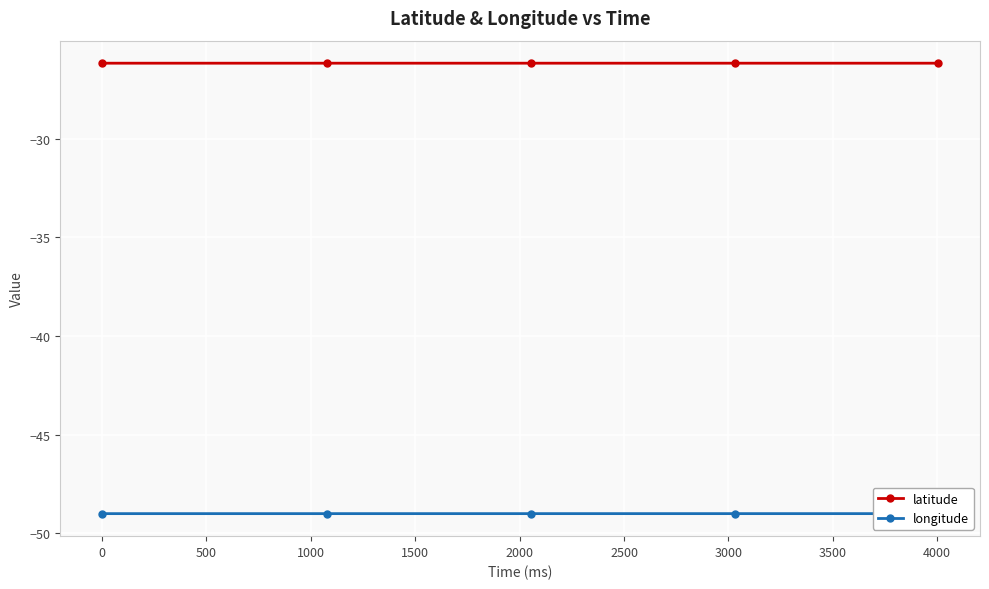

What is the minimum value for latitude?

-26.2